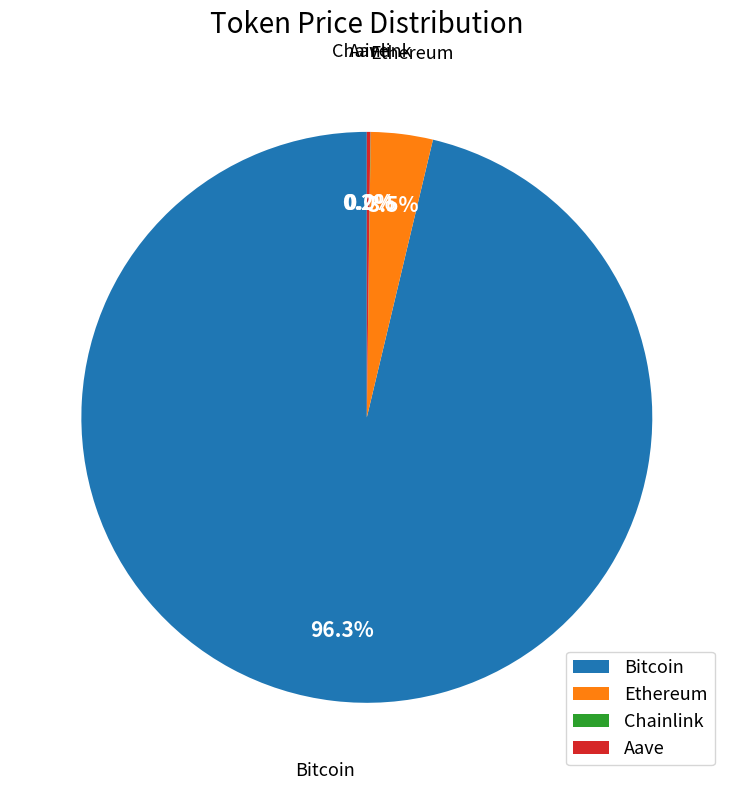

Do Ethereum and Bitcoin together represent more than half of the pie?

Yes